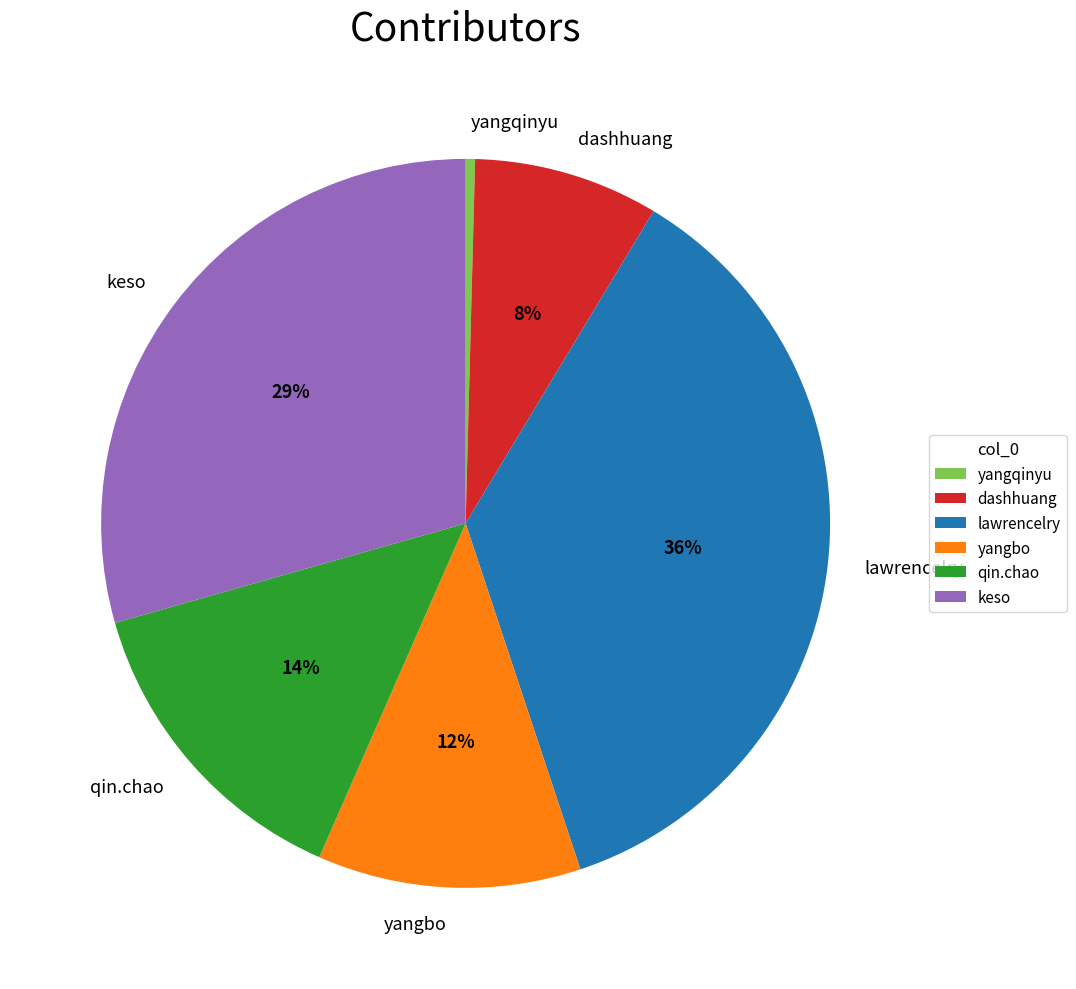

To the nearest percent, what portion does lawrencelry represent?

36%